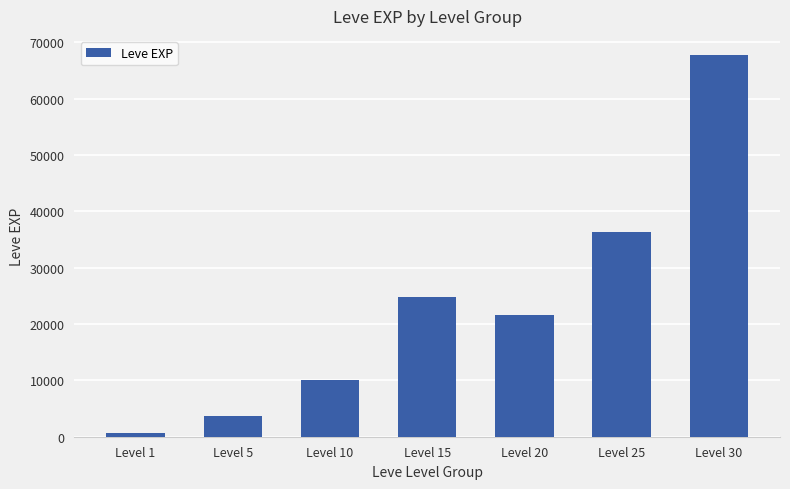

How many series are shown in this chart?

1